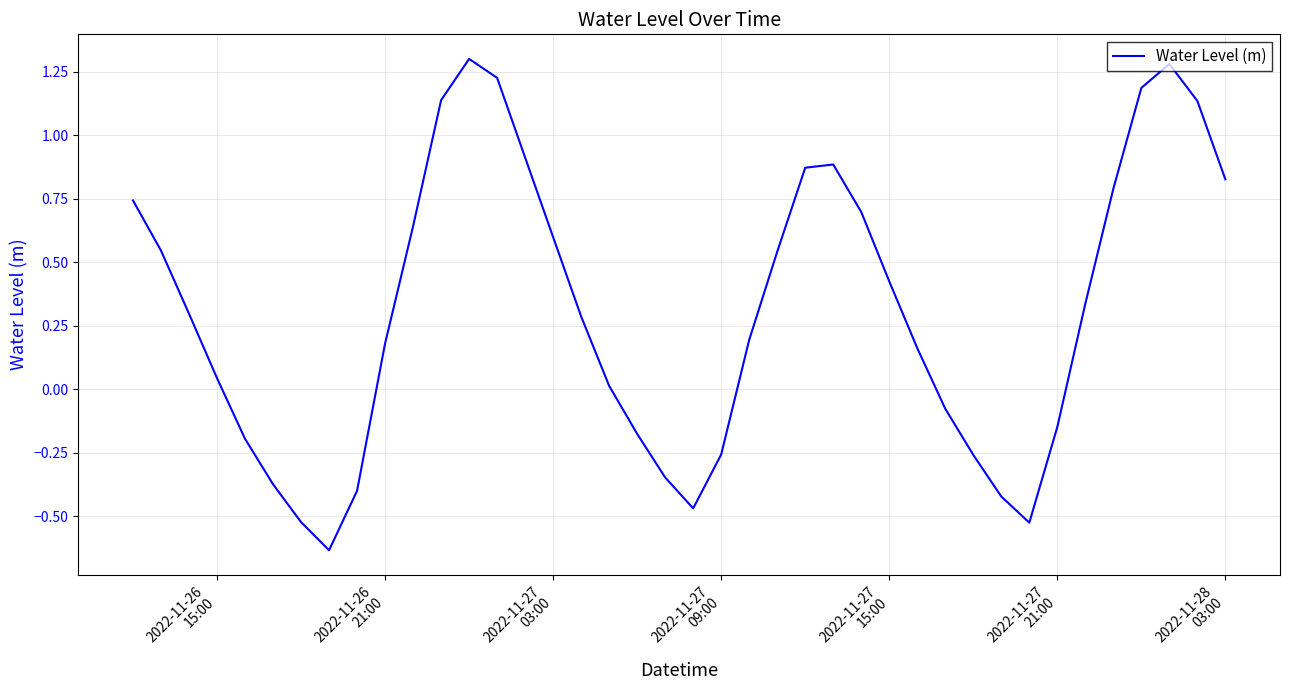

What is the difference between the maximum and minimum values?

1.9